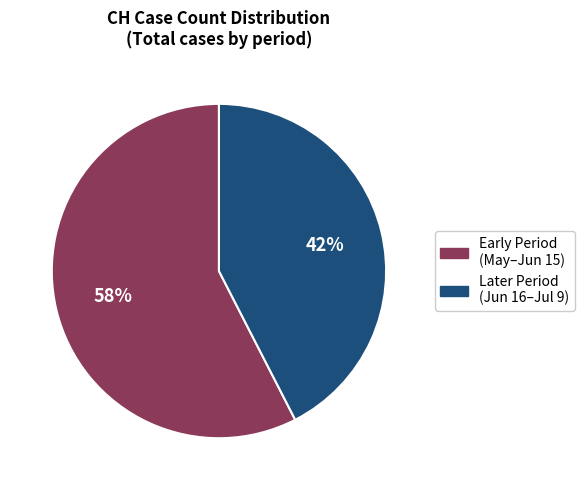

To the nearest percent, what is the average slice percentage?

50%